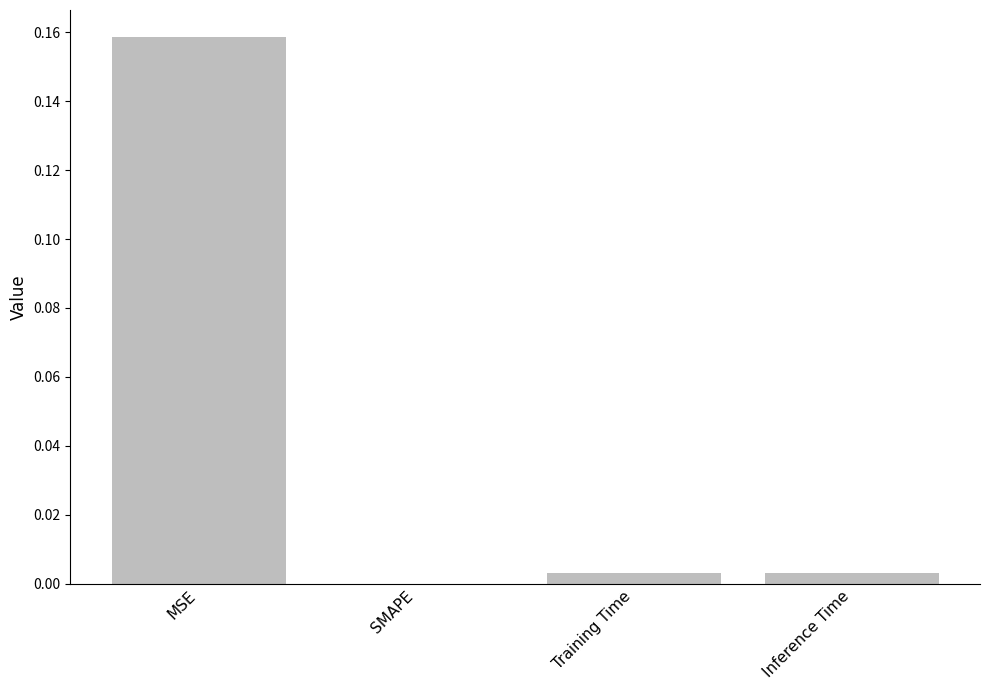

Which has a higher value, Training Time or MSE?

MSE